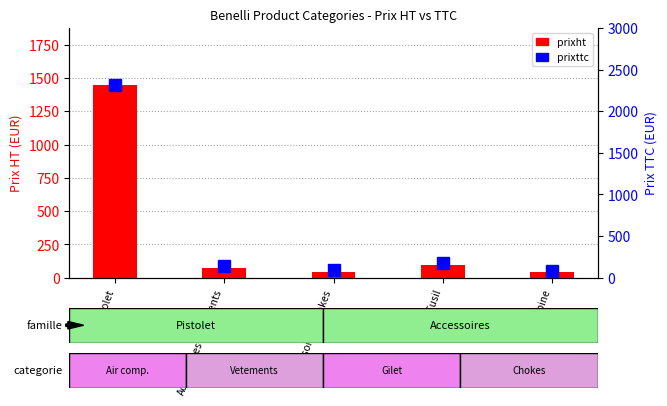

Rank the series by their maximum value, from lowest to highest.

prixht, prixttc